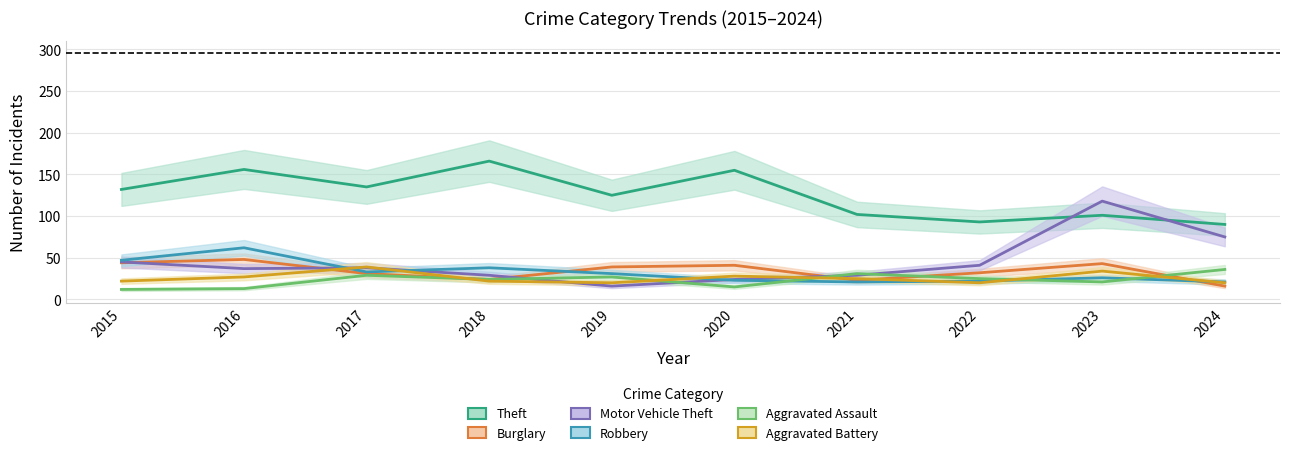

What is the difference between the maximum and minimum values in the Burglary series?

32